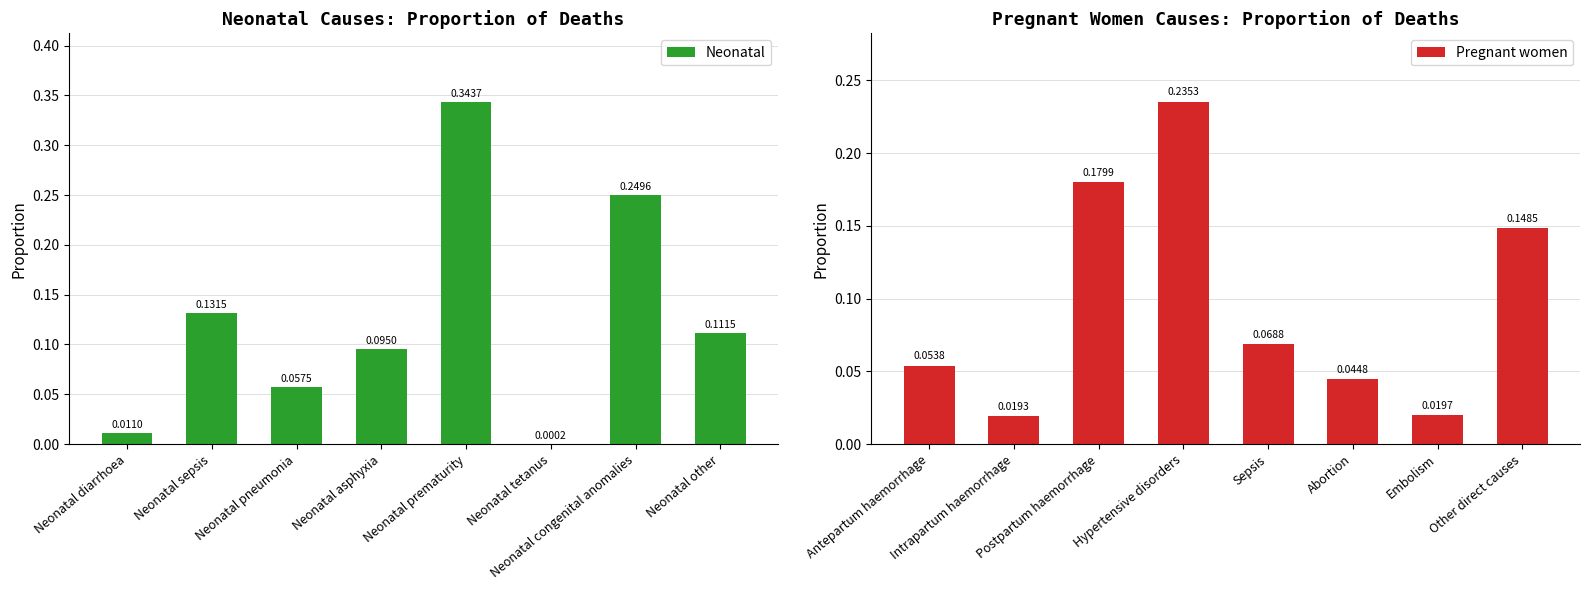

Which series has the widest spread of values?

Neonatal